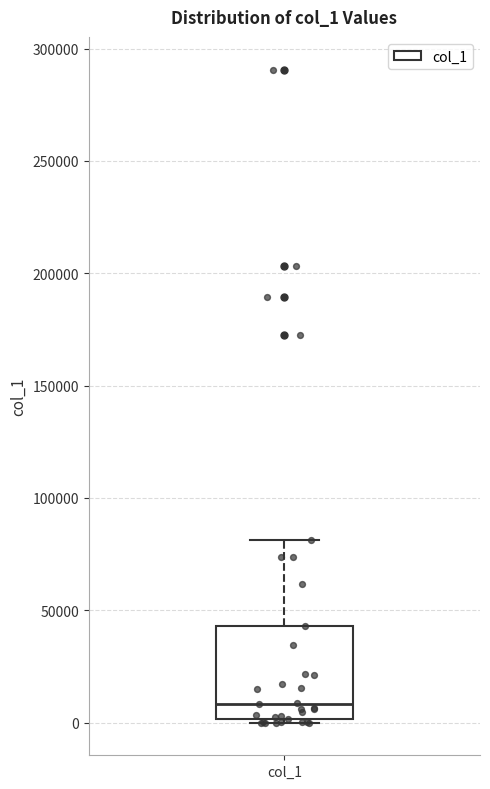

Read this box plot against the y-axis: the position of the median line, the range covered by the box, and the ends of both whiskers. The values are not printed on the chart, so give them approximately, as read against the axis.

median 10000, box 0 to 45000, whiskers 0 (just below the box's lower edge) to 80000